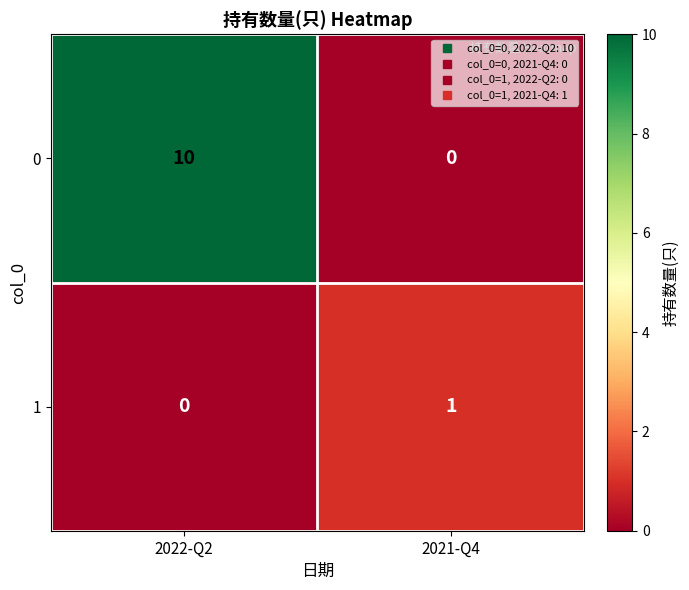

Reading right to left, what are all the values shown in this chart?

0: 2021-Q4=0	2022-Q2=10
1: 2021-Q4=1	2022-Q2=0